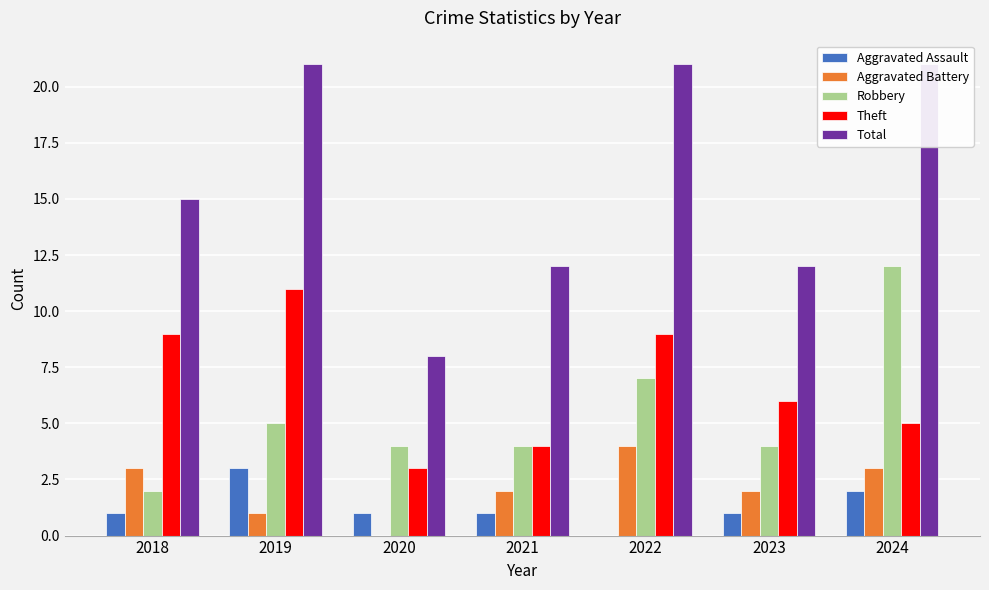

At 2023, list the series in order from largest to smallest.

Total, Theft, Robbery, Aggravated Battery, Aggravated Assault